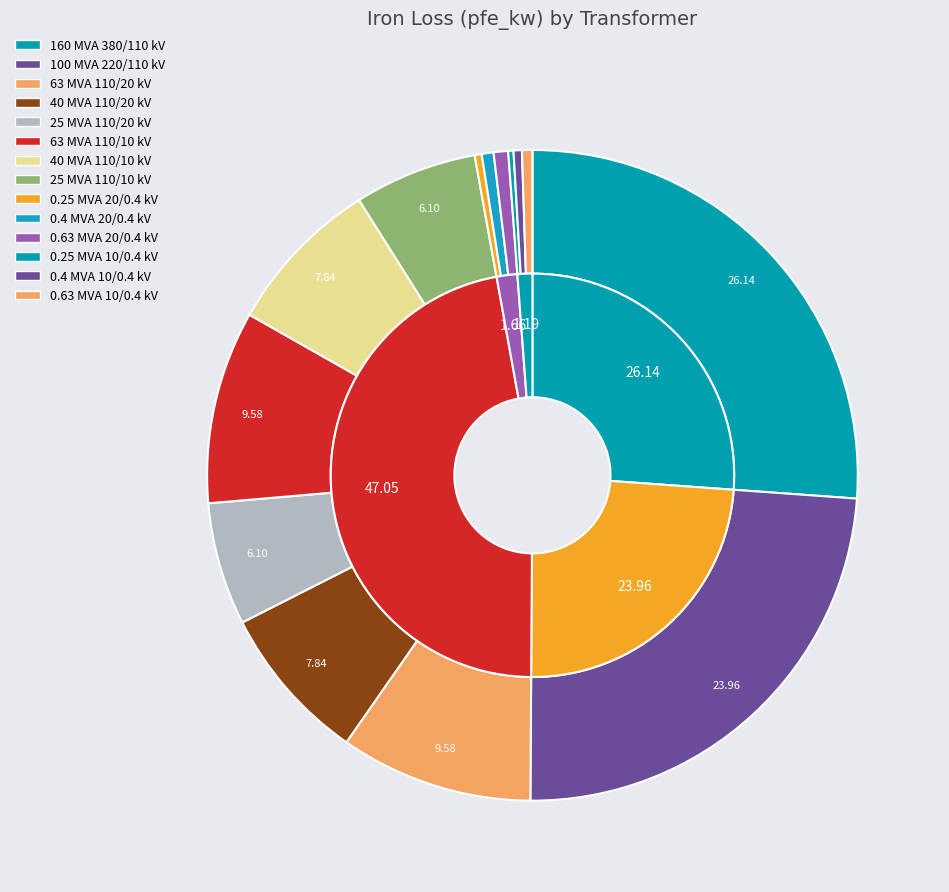

Combined, what portion of the pie is 220 and 20?

24.7%